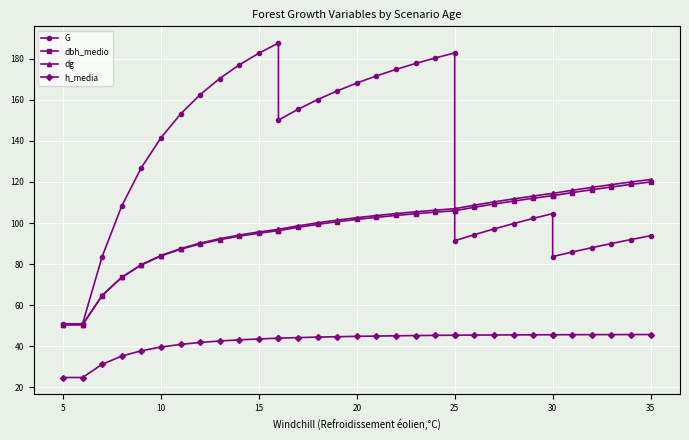

In G, how many points are lower than both neighbors (excluding endpoints)?

3